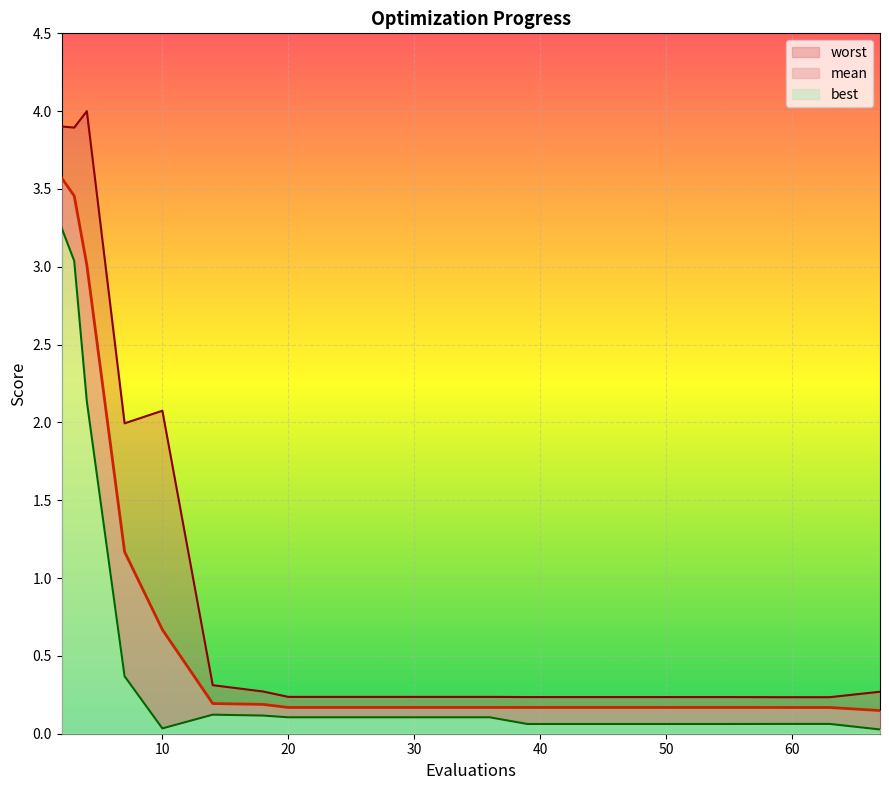

True or false: best and worst cross at least once.

False